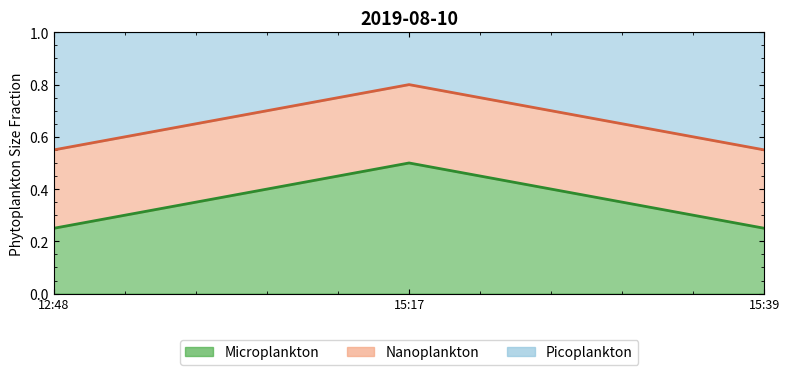

True or false: the data shows 0.2 at 12:48.

True